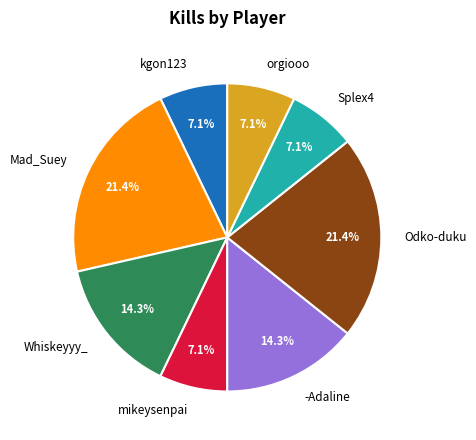

Is Splex4 the majority of the pie?

No